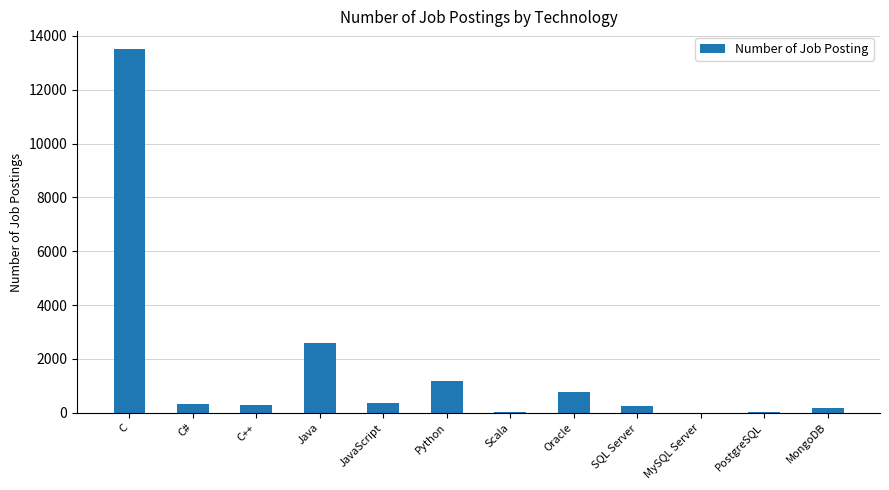

Where does the data first go above 333?

C